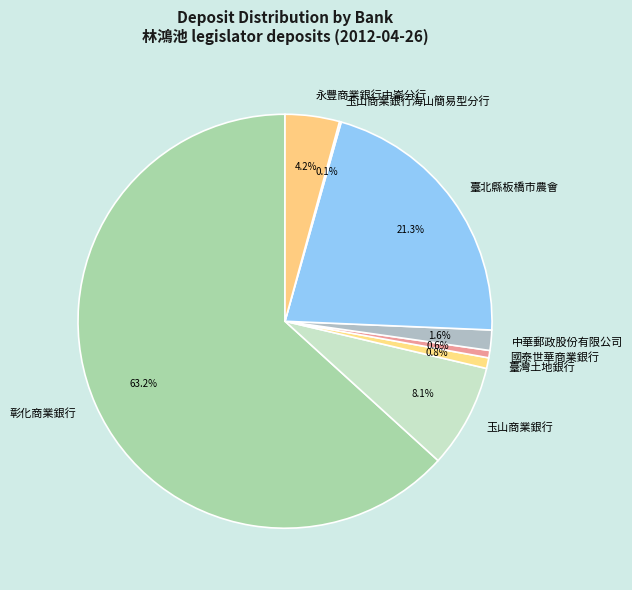

Approximately how many times larger is the value at 國泰世華商業銀行 compared to 中華郵政股份有限公司?

0.4